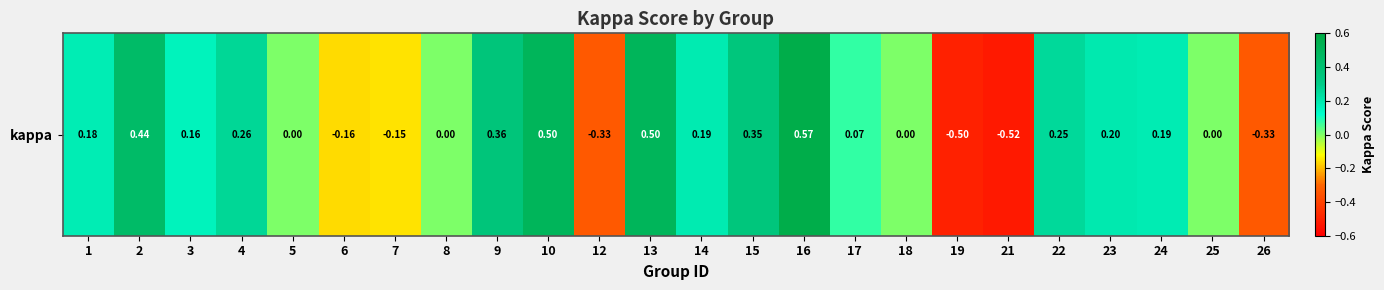

At which category does the chart reach its peak across all series?

16